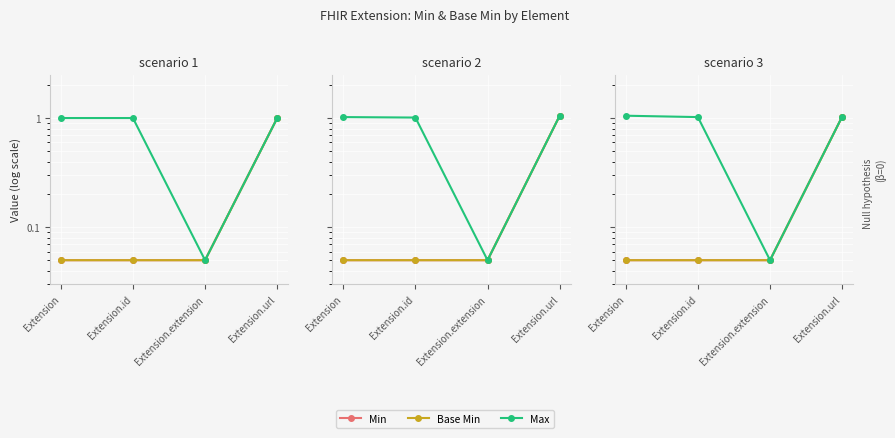

What are all the series names shown in the legend?

Min, Base Min, Max